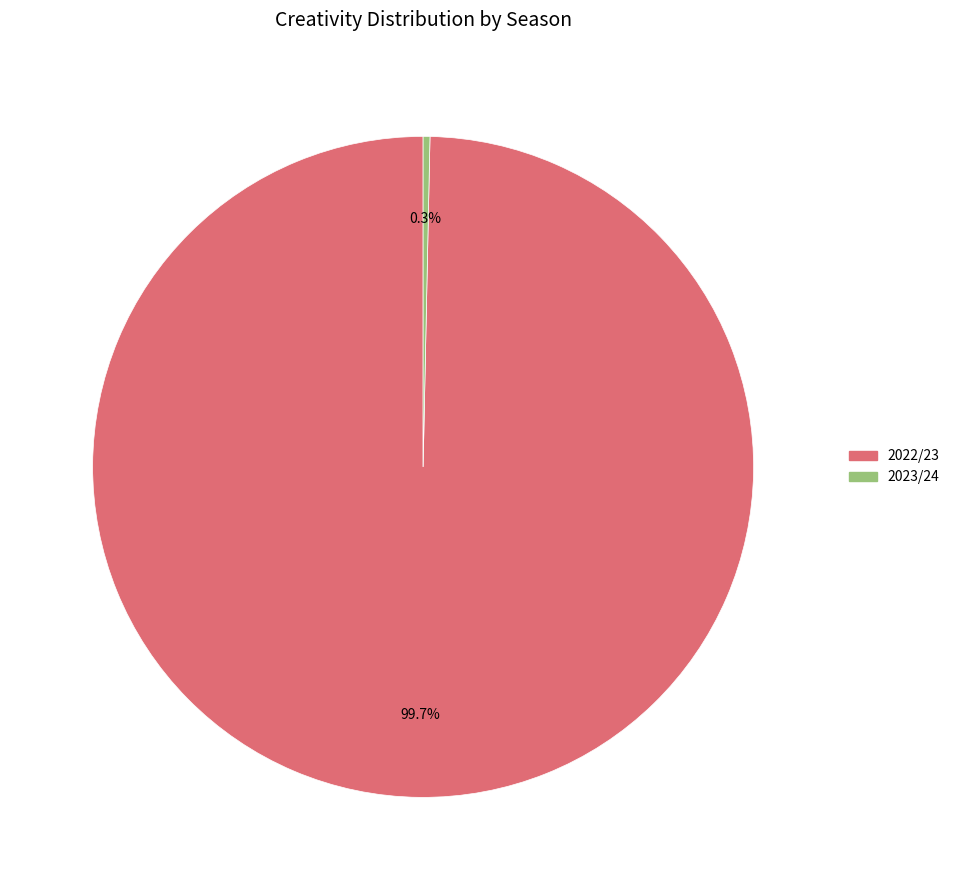

How many slices are in this pie chart?

2